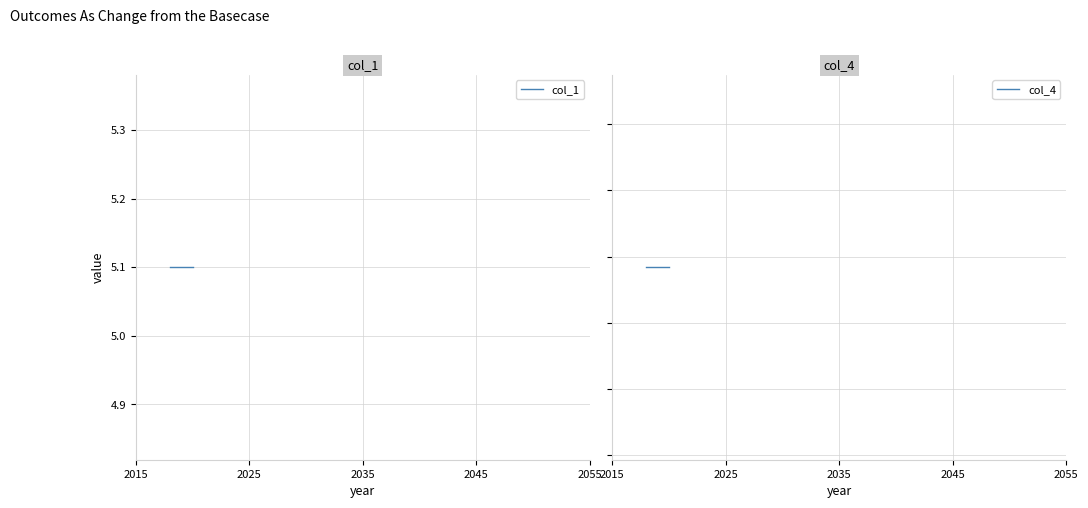

Does the chart display data point markers on the line(s)?

No